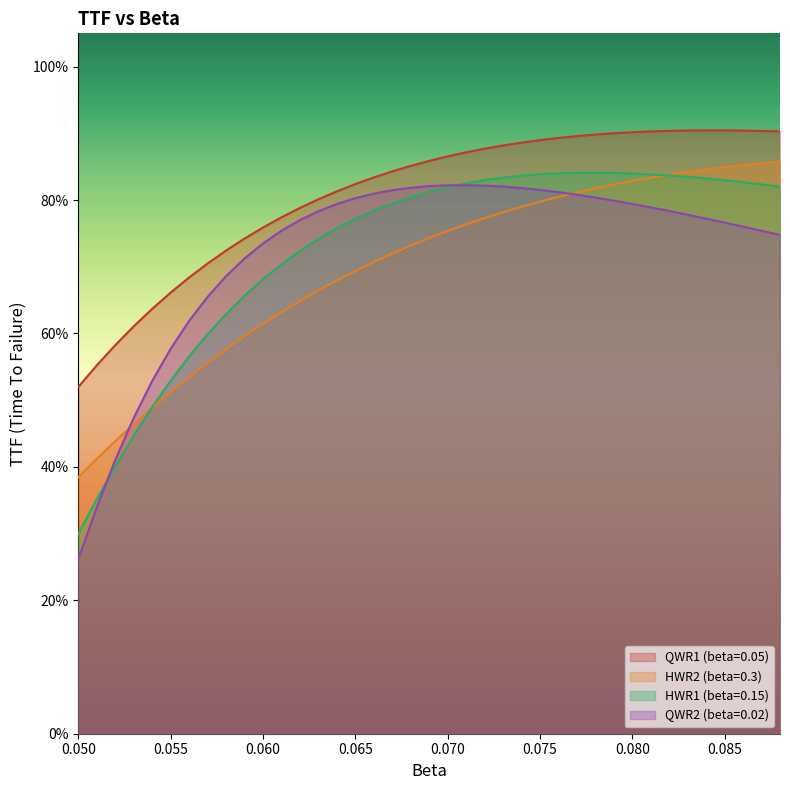

Reading left to right, list all the values displayed in this chart.

QWR1 (beta=0.05): 0.5	0.6	0.6	0.6	0.6	0.7	0.7	0.7	0.7	0.7	0.8	0.8	0.8	0.8	0.8	0.8	0.8	0.8	0.9	0.9	0.9	0.9	0.9	0.9	0.9	0.9	0.9	0.9	0.9	0.9	0.9	0.9	0.9	0.9	0.9	0.9	0.9	0.9	0.9
HWR2 (beta=0.3): 0.4	0.4	0.4	0.5	0.5	0.5	0.5	0.6	0.6	0.6	0.6	0.6	0.6	0.7	0.7	0.7	0.7	0.7	0.7	0.7	0.8	0.8	0.8	0.8	0.8	0.8	0.8	0.8	0.8	0.8	0.8	0.8	0.8	0.8	0.8	0.8	0.9	0.9	0.9
HWR1 (beta=0.15): 0.3	0.4	0.4	0.4	0.5	0.5	0.6	0.6	0.6	0.7	0.7	0.7	0.7	0.7	0.8	0.8	0.8	0.8	0.8	0.8	0.8	0.8	0.8	0.8	0.8	0.8	0.8	0.8	0.8	0.8	0.8	0.8	0.8	0.8	0.8	0.8	0.8	0.8	0.8
QWR2 (beta=0.02): 0.3	0.3	0.4	0.5	0.5	0.6	0.6	0.7	0.7	0.7	0.7	0.8	0.8	0.8	0.8	0.8	0.8	0.8	0.8	0.8	0.8	0.8	0.8	0.8	0.8	0.8	0.8	0.8	0.8	0.8	0.8	0.8	0.8	0.8	0.8	0.8	0.8	0.8	0.7